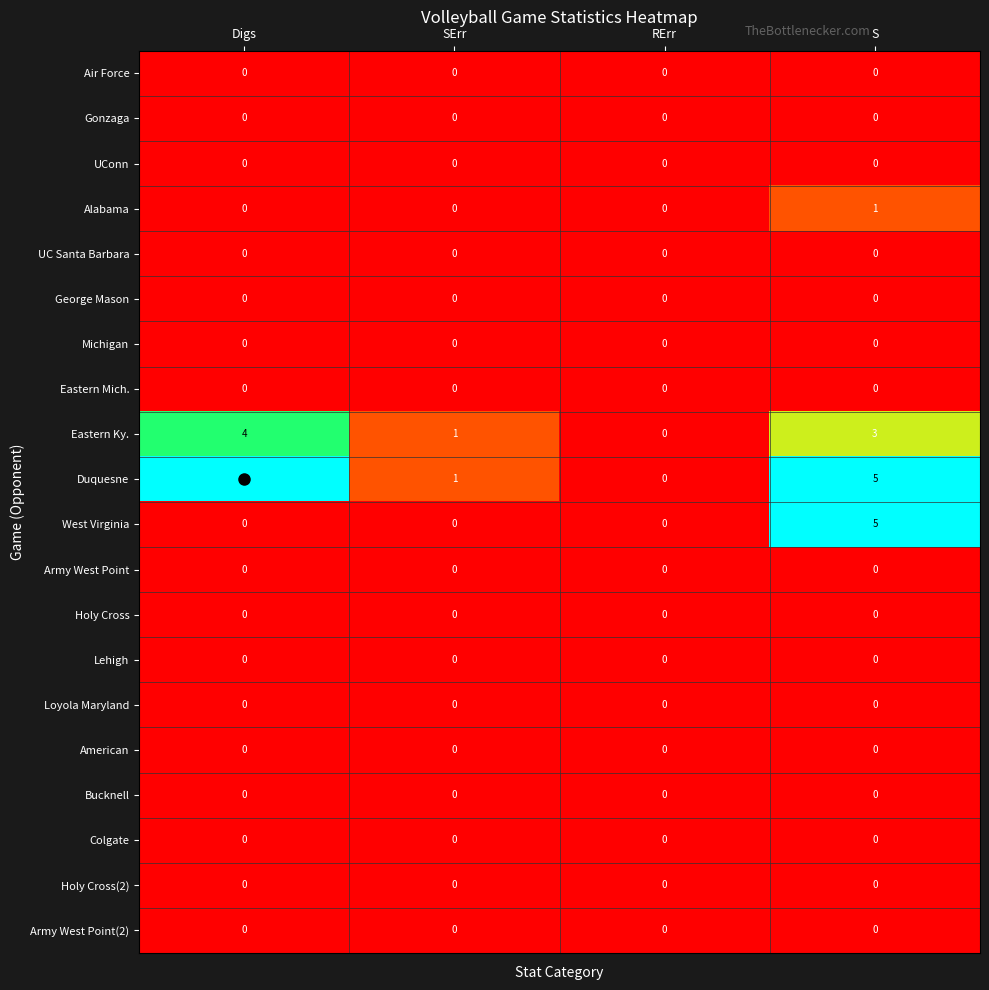

At which category is the sum across all series the highest?

S